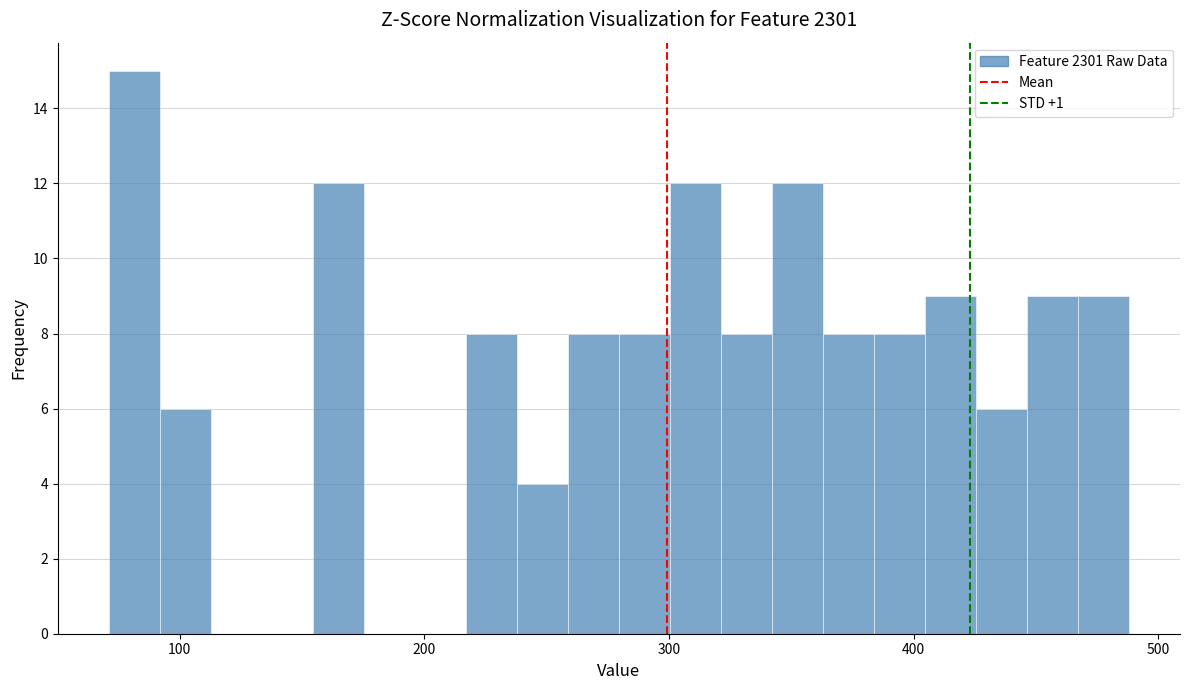

Around what value on the x-axis is the tallest bar? Give the approximate position of its centre, as read against the axis.

80